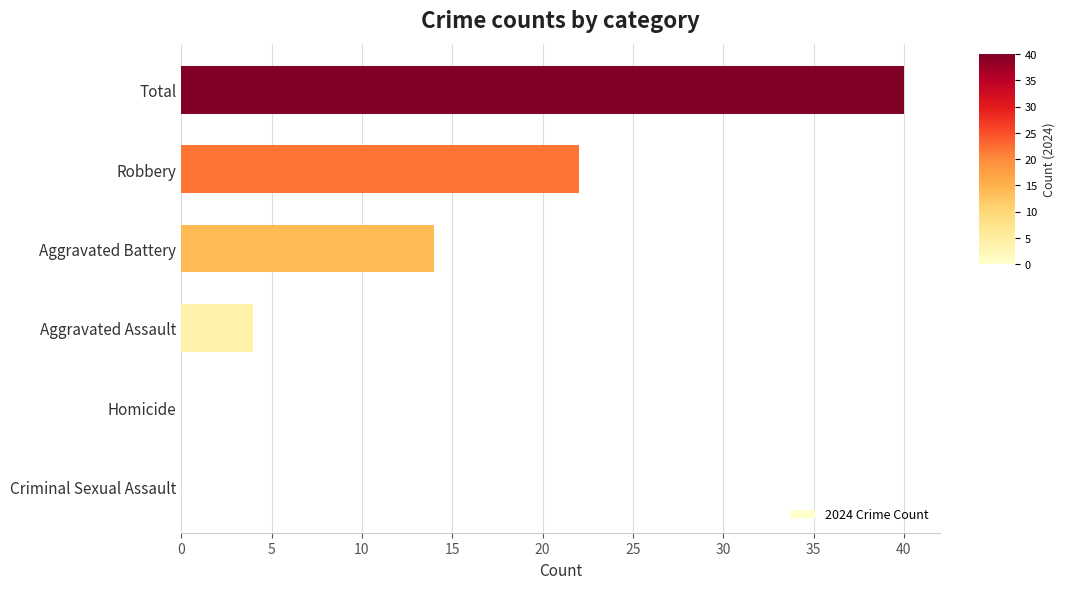

How many data points does each series have?

6